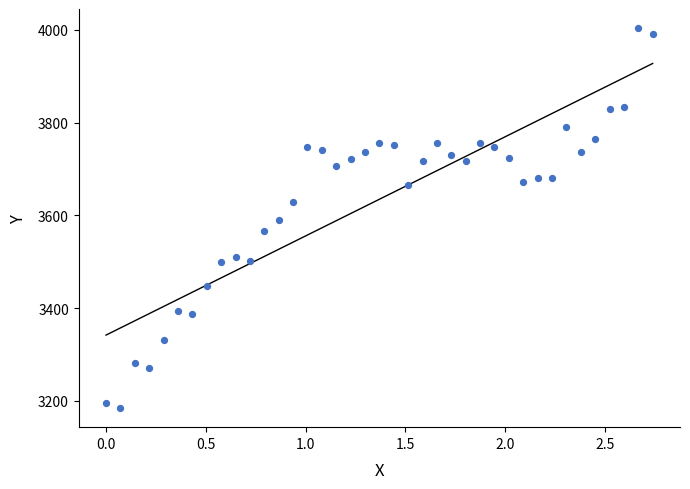

What is the range of Y values (max minus min)?

819.7